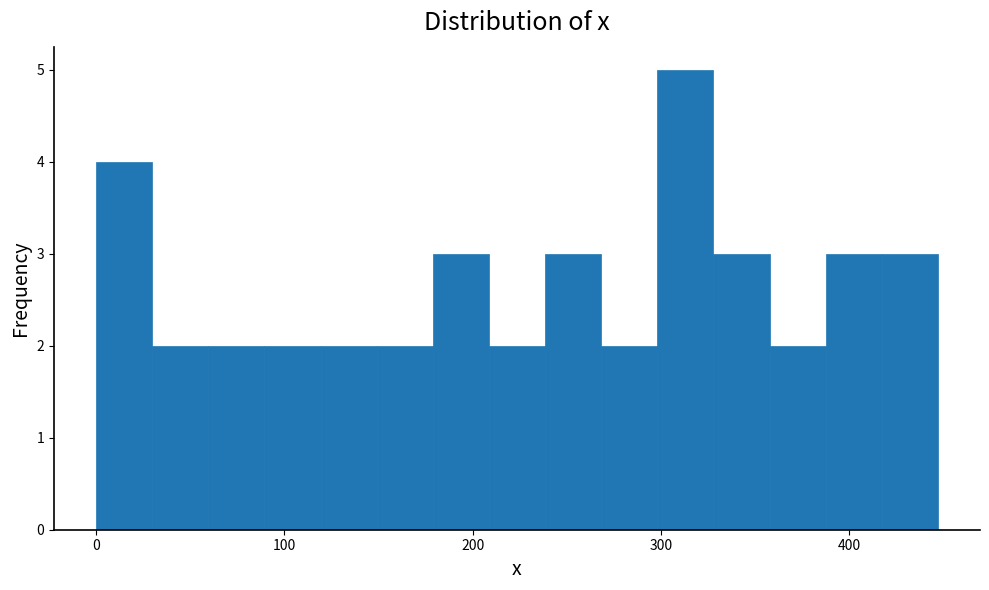

Read against the x-axis, roughly where is the centre of the tallest bar?

310